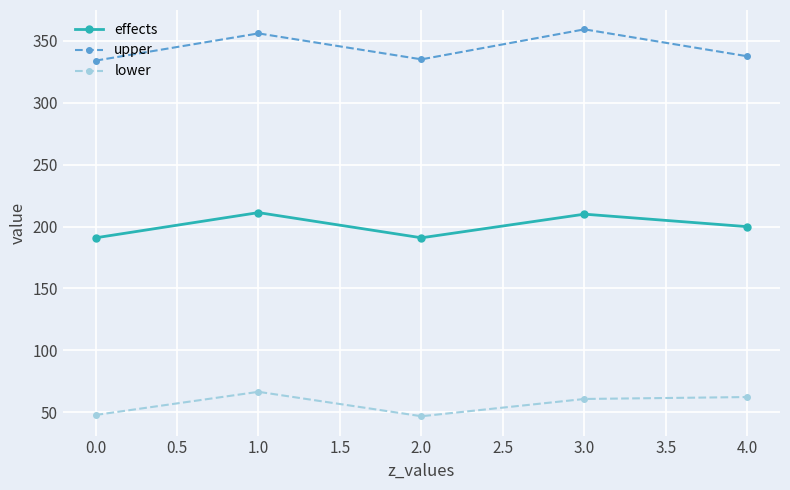

What is the smallest value displayed?

46.8